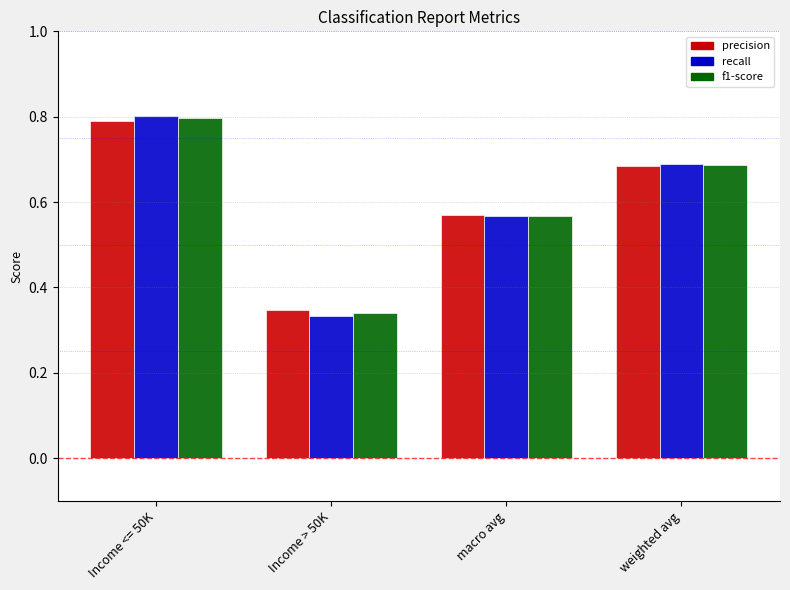

True or false: f1-score has a value of 0.9 at weighted avg.

False